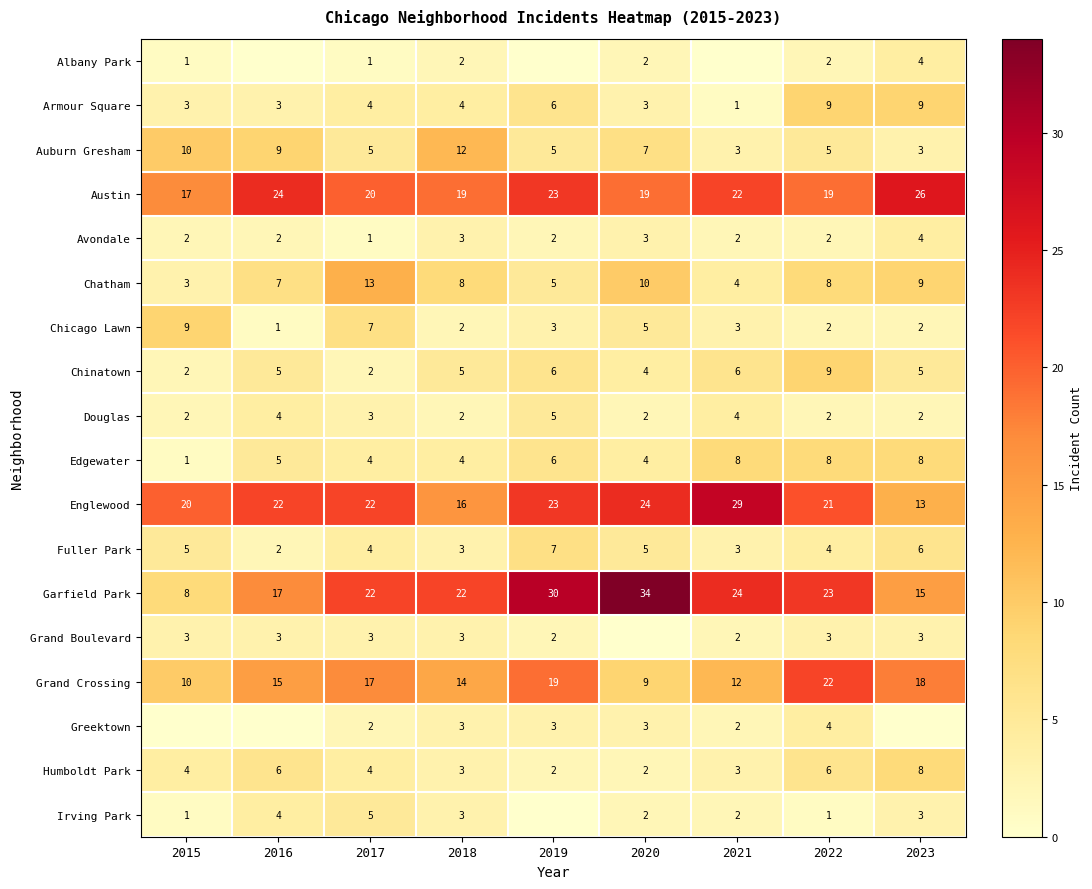

What is the difference between the Grand Crossing values at 2021 and 2019?

7